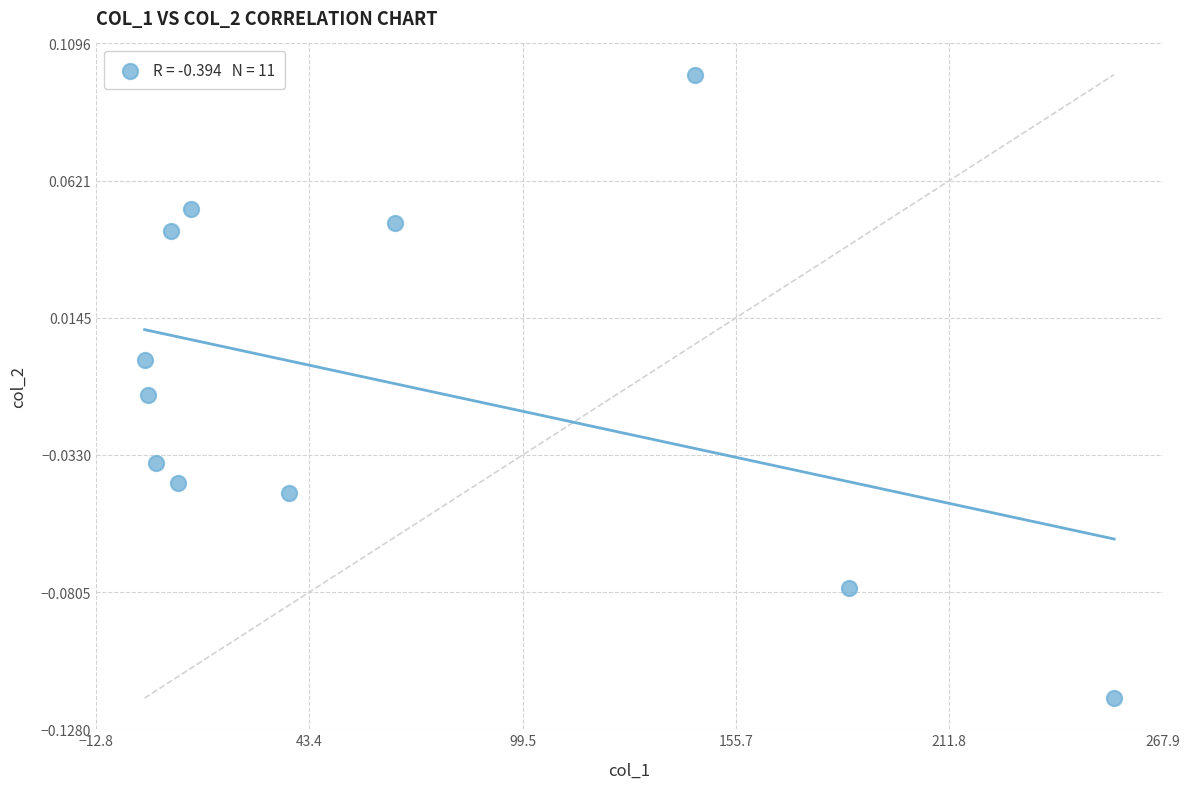

What is the range of X values (max minus min)?

255.2